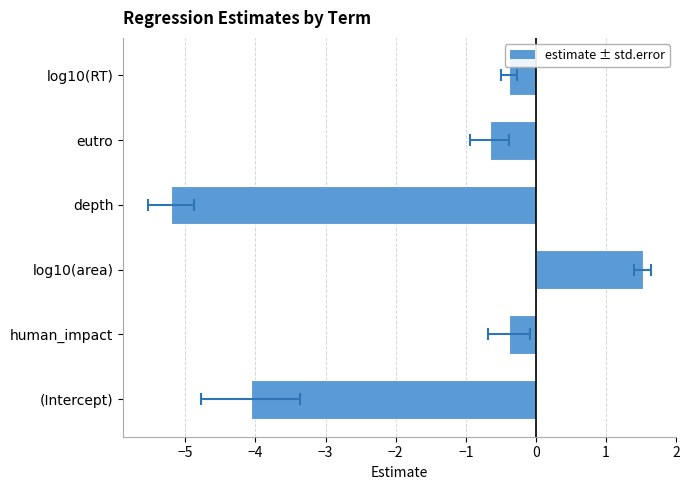

How many values exceed 0?

1